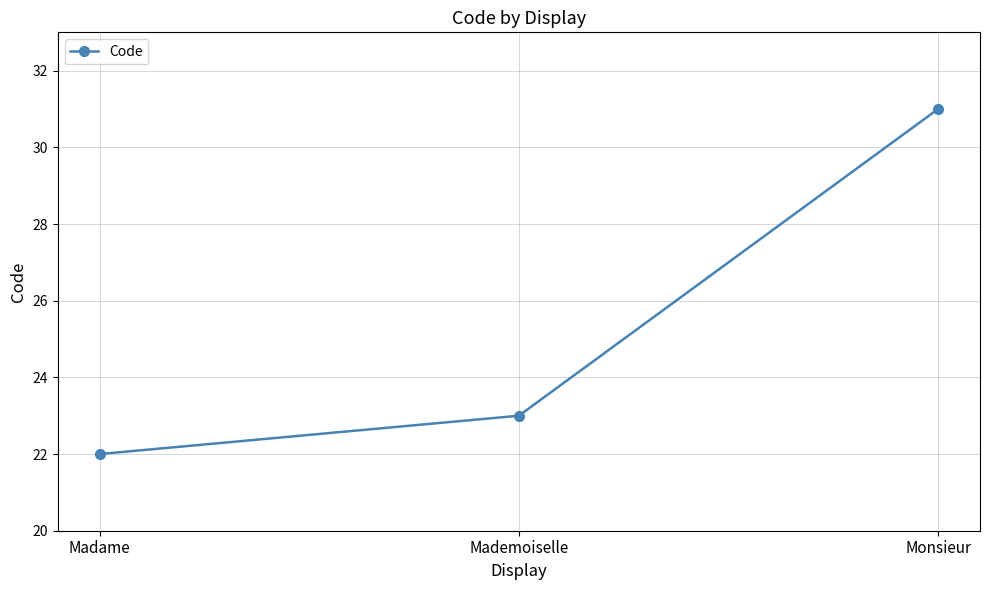

What is the smallest value displayed?

22